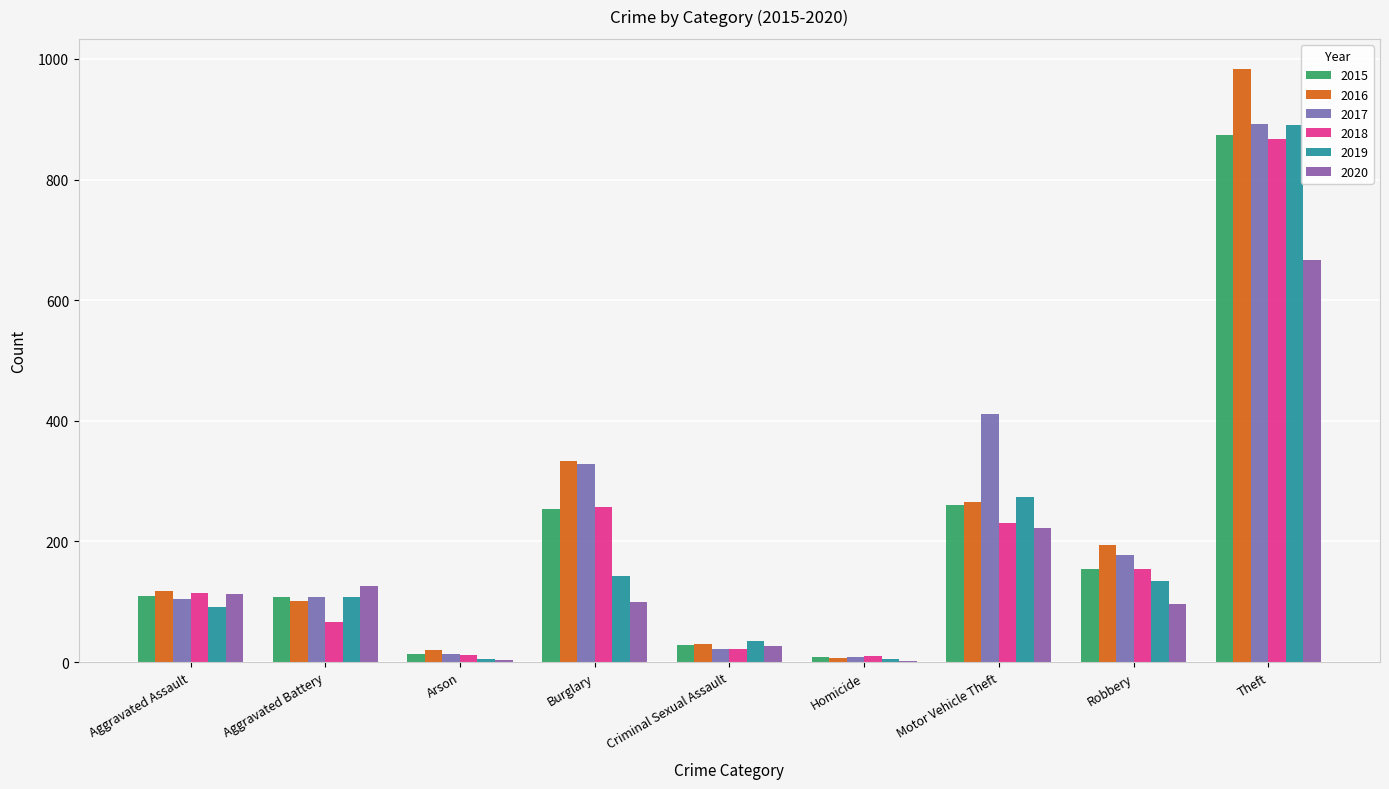

What is the lowest value of the 2017 series?

8